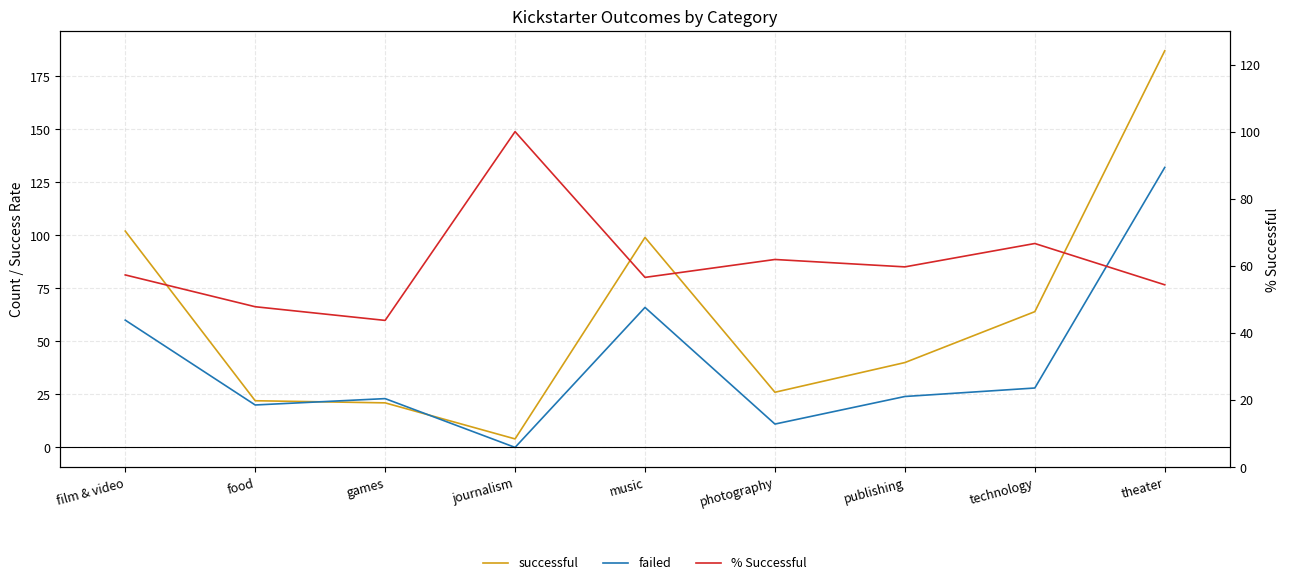

The value of % Successful at publishing is 106.3. True or false?

False